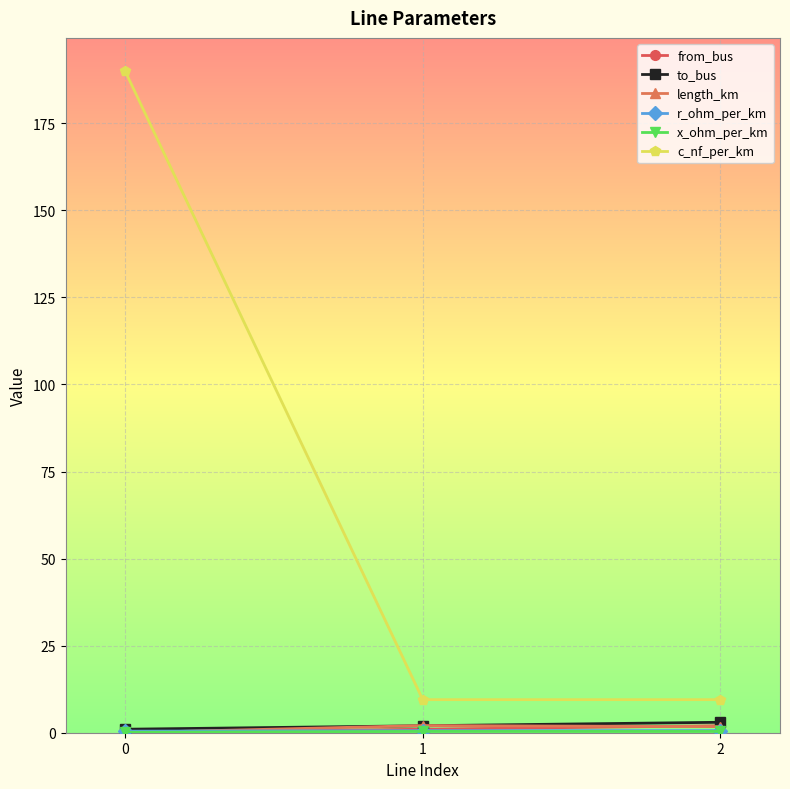

The value of c_nf_per_km at 1 is 9.5. True or false?

True